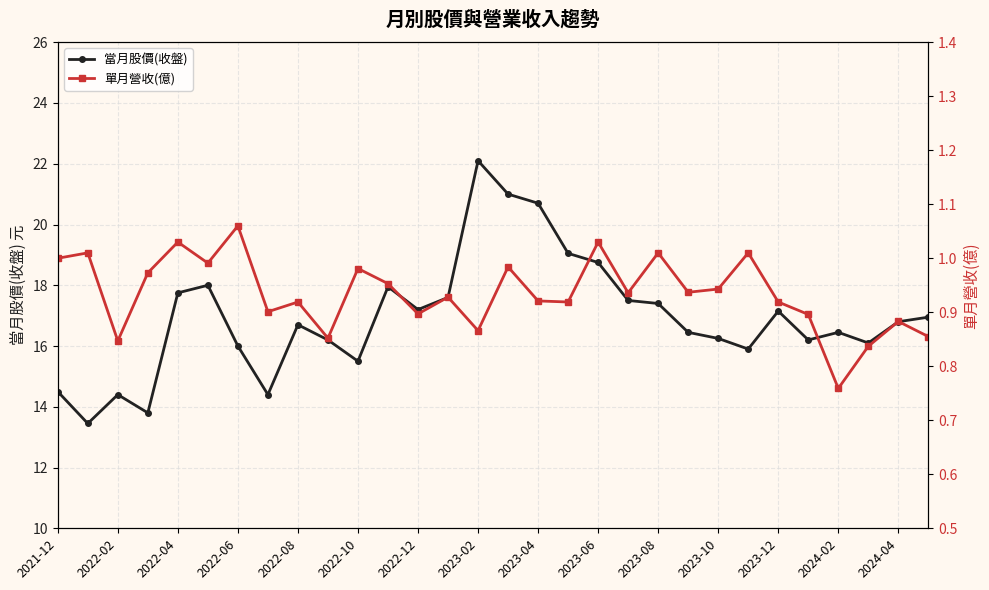

What is the minimum value for 當月股價(收盤)?

13.4